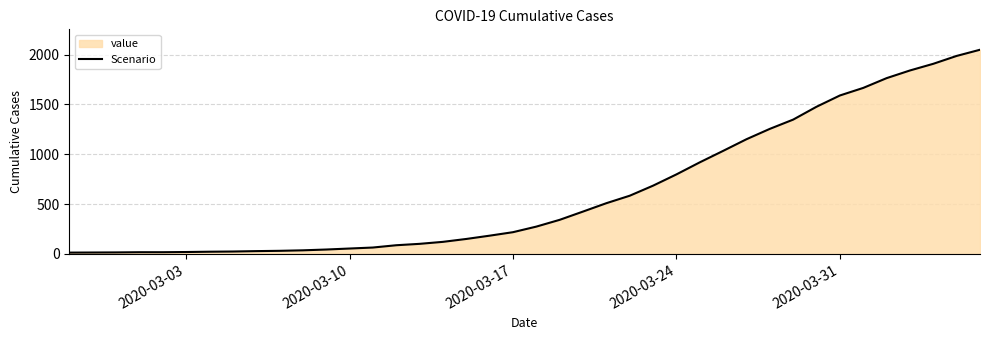

Reading right to left, list all the values displayed in this chart.

2049	1987	1908	1841	1764	1666	1590	1477	1348	1255	1151	1034	919	798	685	584	509	425	342	274	218	183	150	121	101	87	64	54	44	36	31	28	24	22	19	17	17	15	14	13